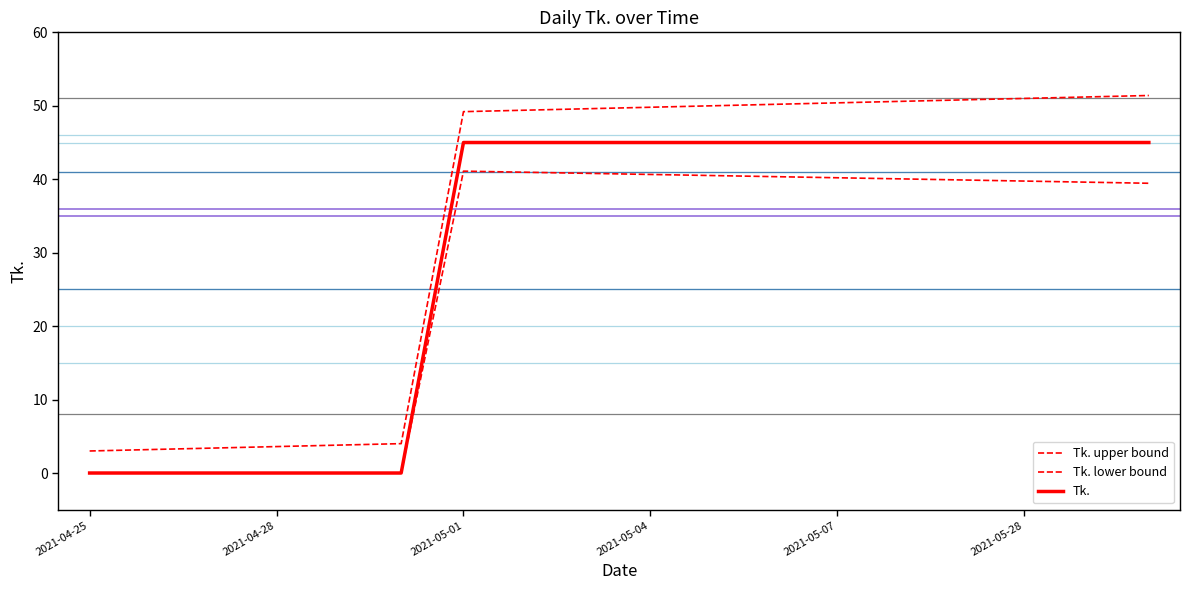

What is the sum of all Tk. values?

540.0